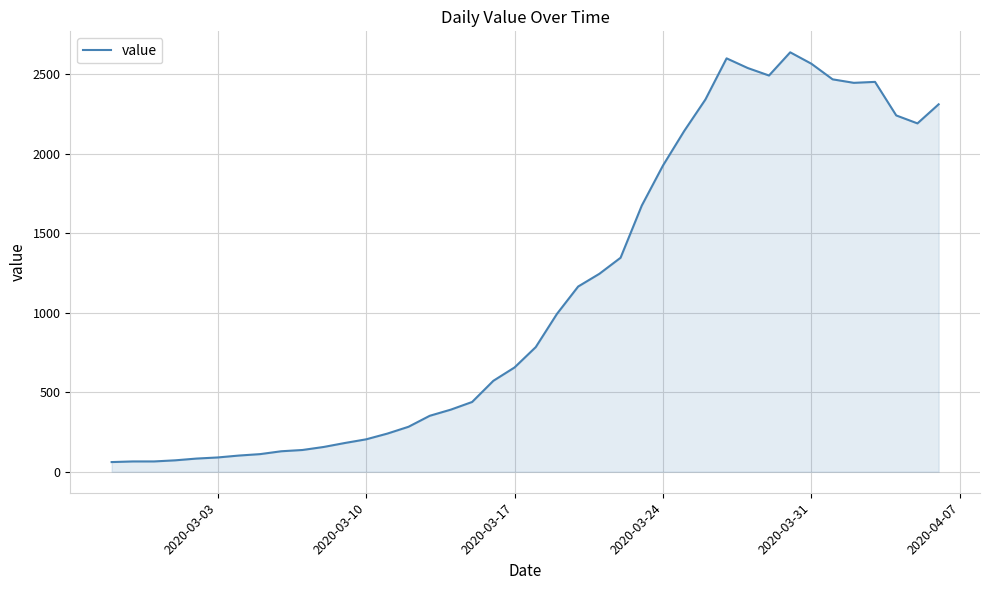

What is the maximum value shown in the chart?

2638